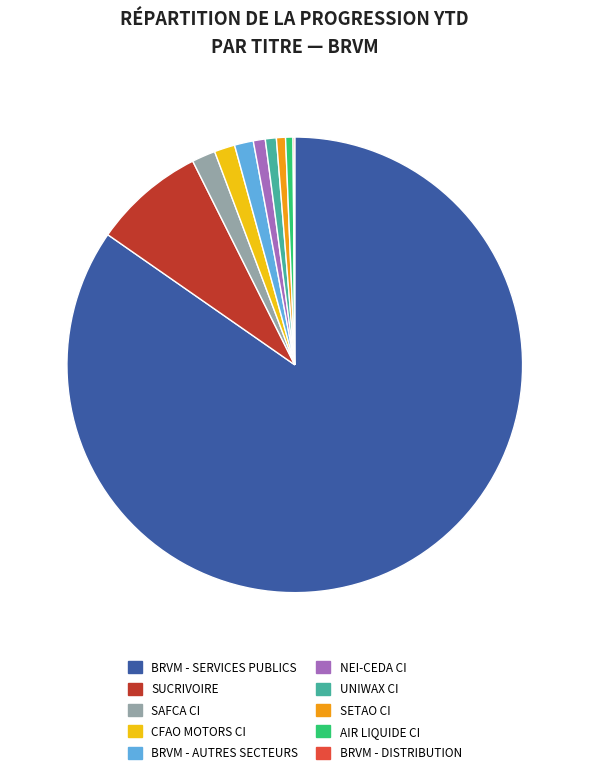

Is BRVM - SERVICES PUBLICS the majority of the pie?

Yes